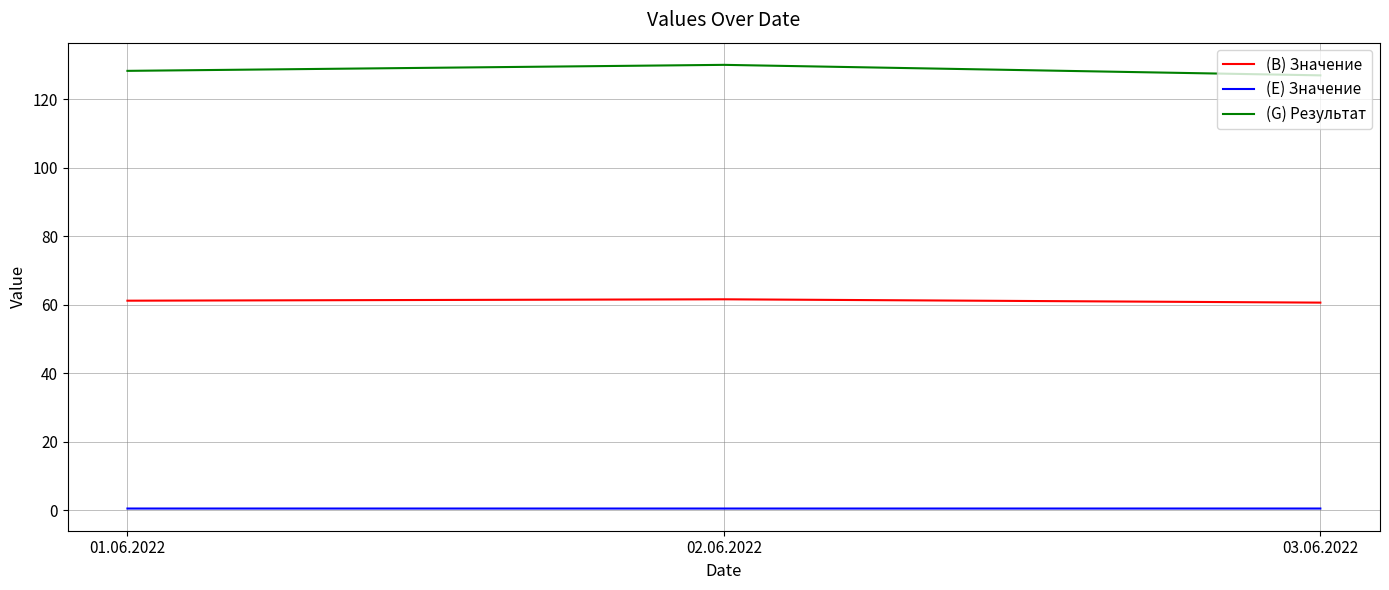

Does the chart have visible grid lines?

Yes